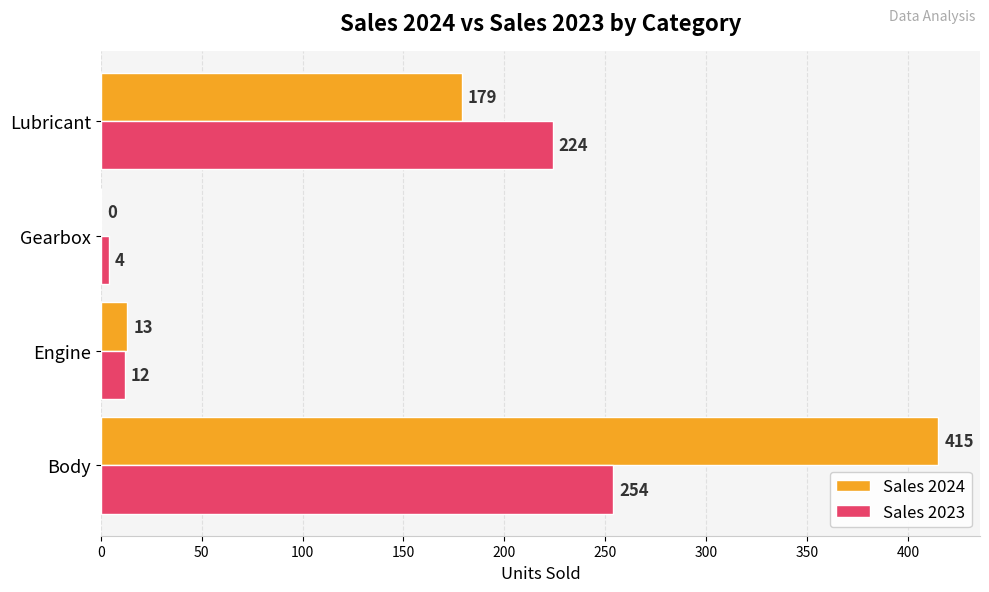

Where is Sales 2023 nearest to the value 129?

Lubricant